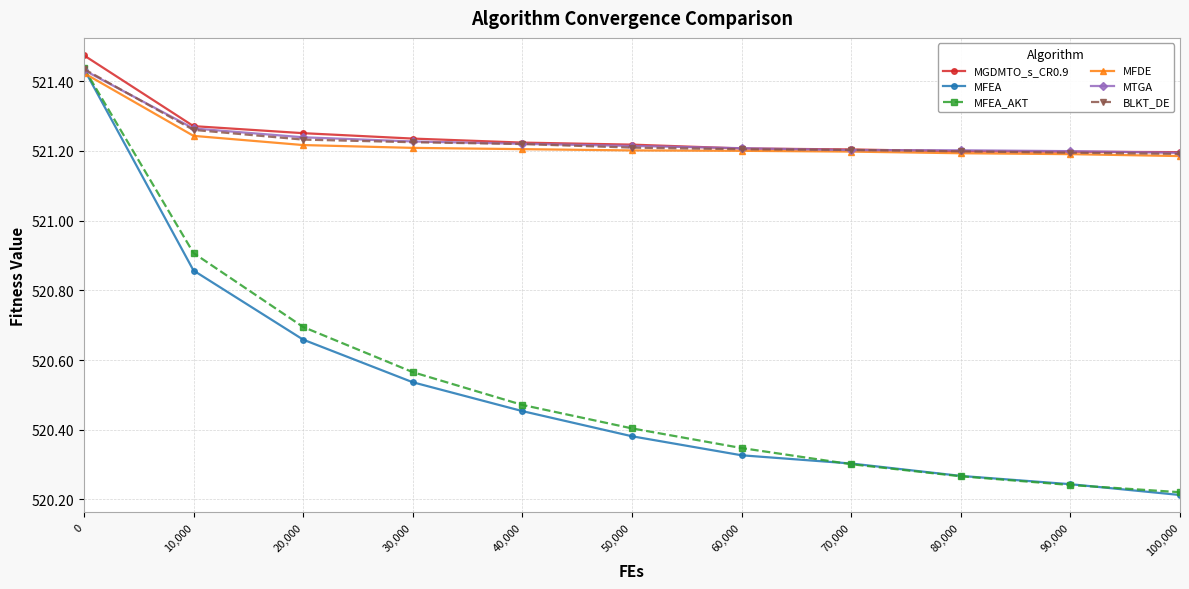

Which series changed the most between 20,000 and 70,000?

MFEA_AKT